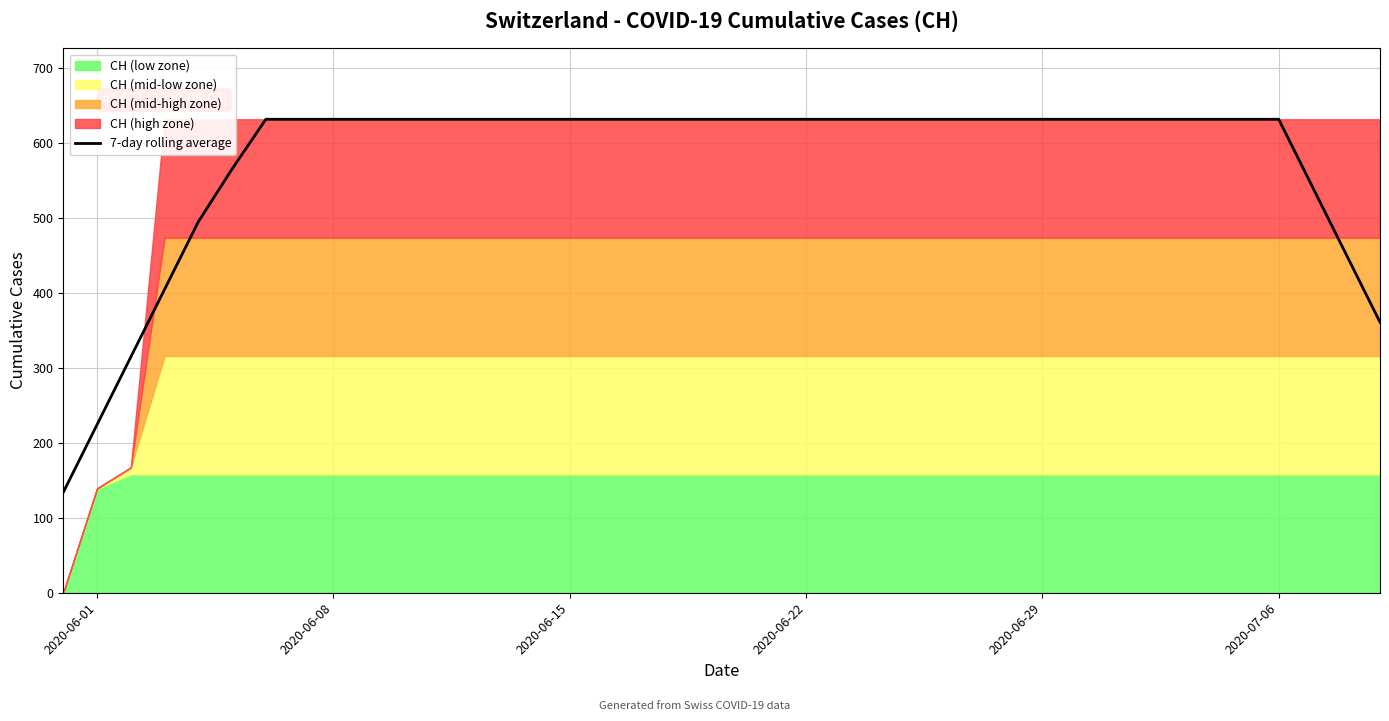

Is it true that 7-day rolling average equals 415.1 at 2020-06-15?

False